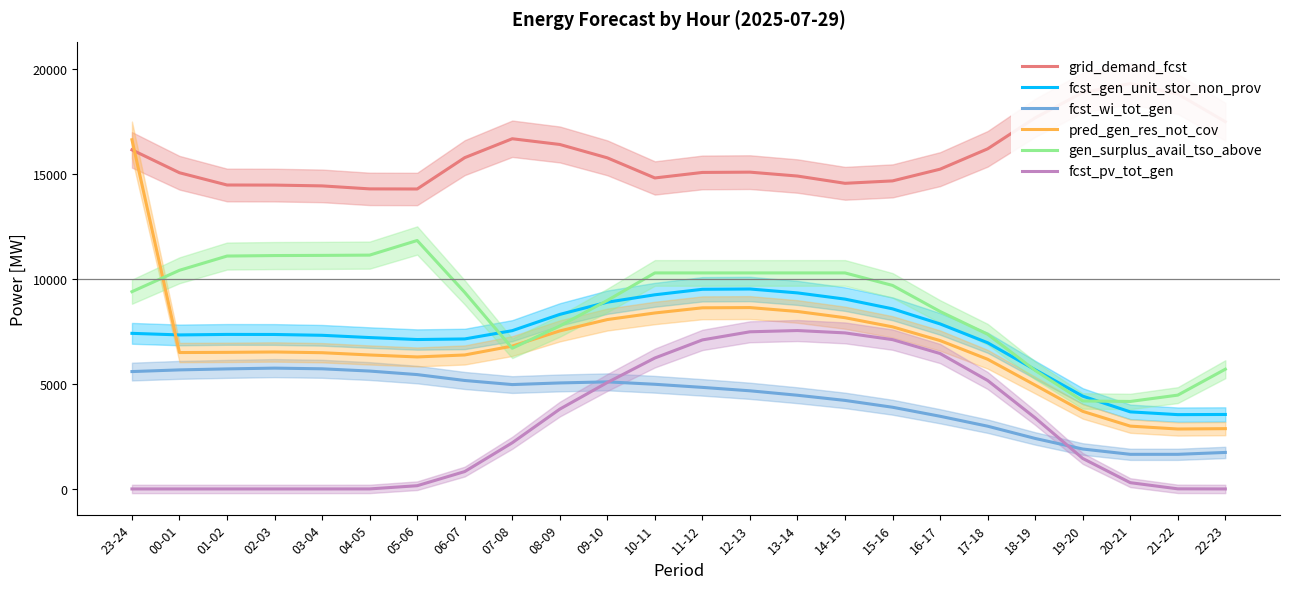

How many distinct data groups are displayed?

6